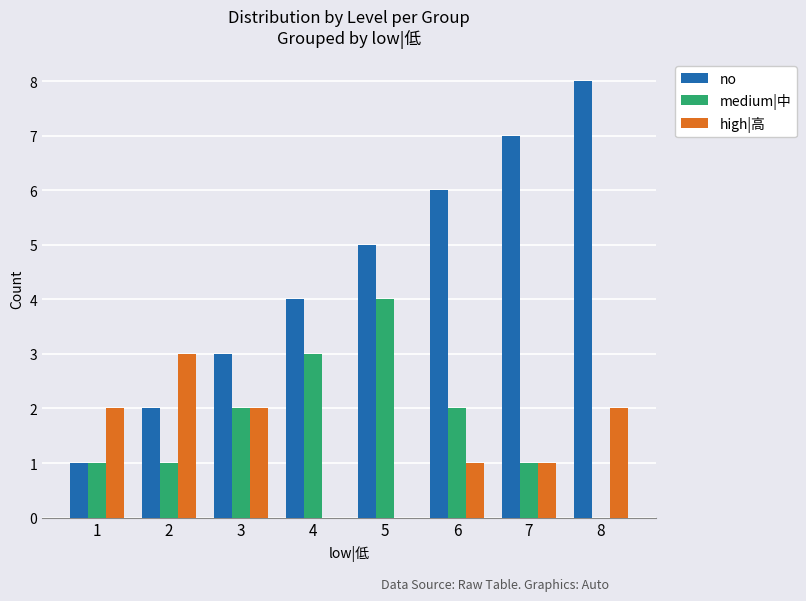

Between 4 and 8, which series saw the biggest shift?

no